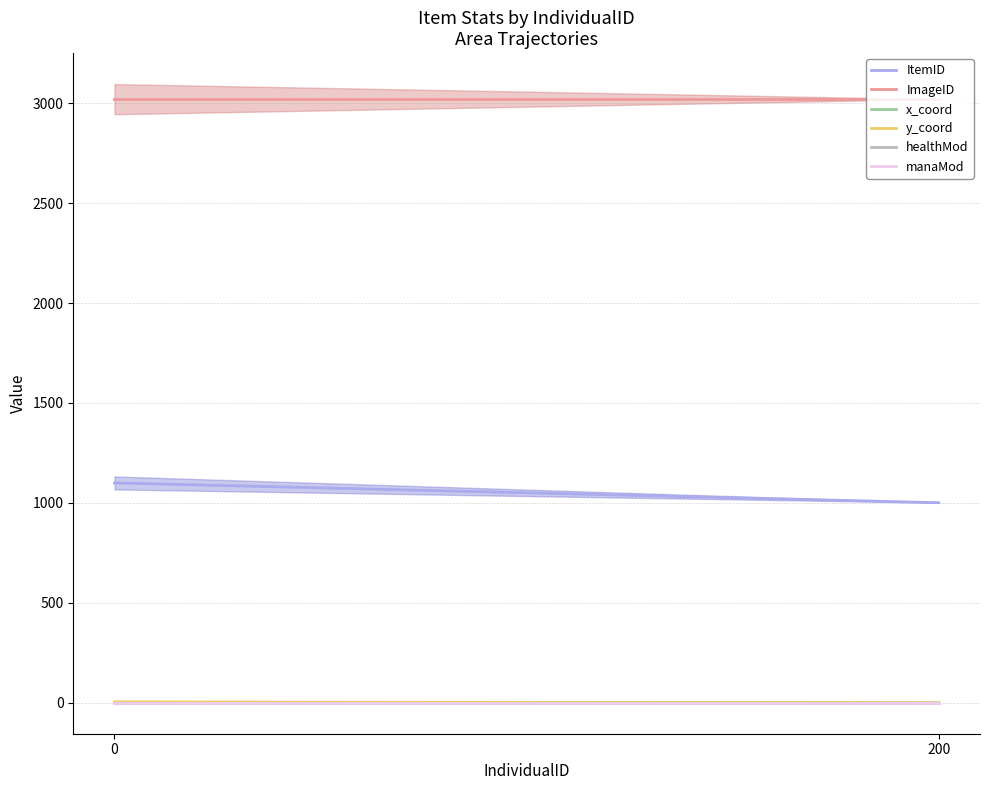

What is the difference between the y_coord values at 0 and 200?

4